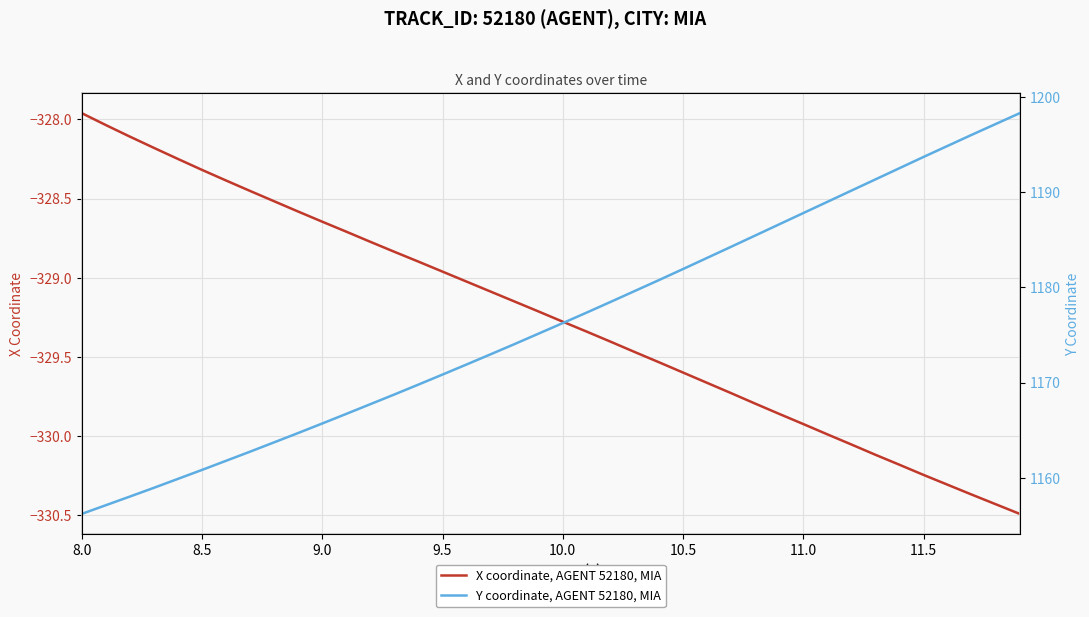

Is it true that X coordinate, AGENT 52180, MIA equals -329.6 at 10.5?

True